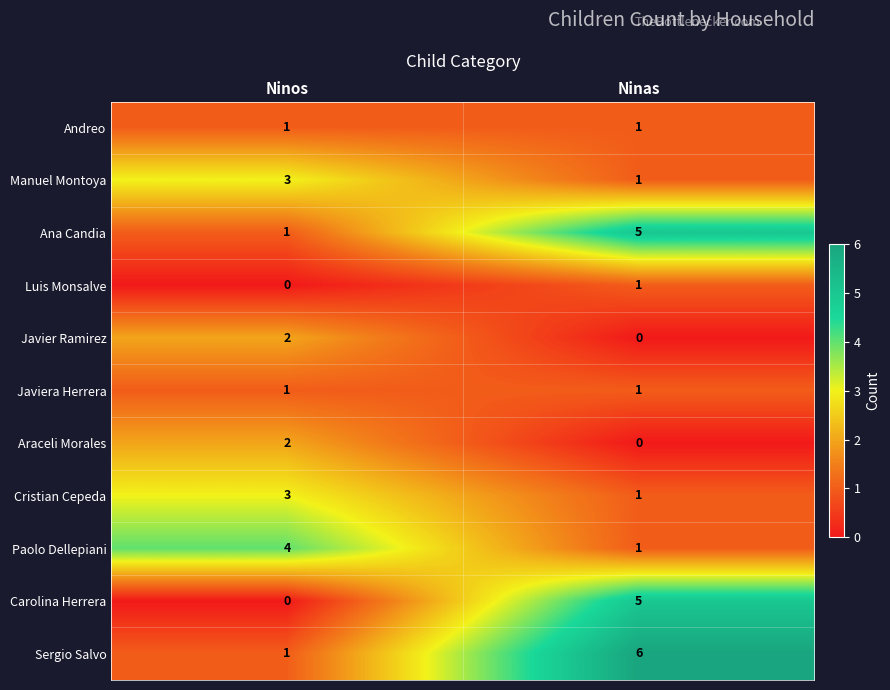

At which category is the sum across all series the highest?

Ninas